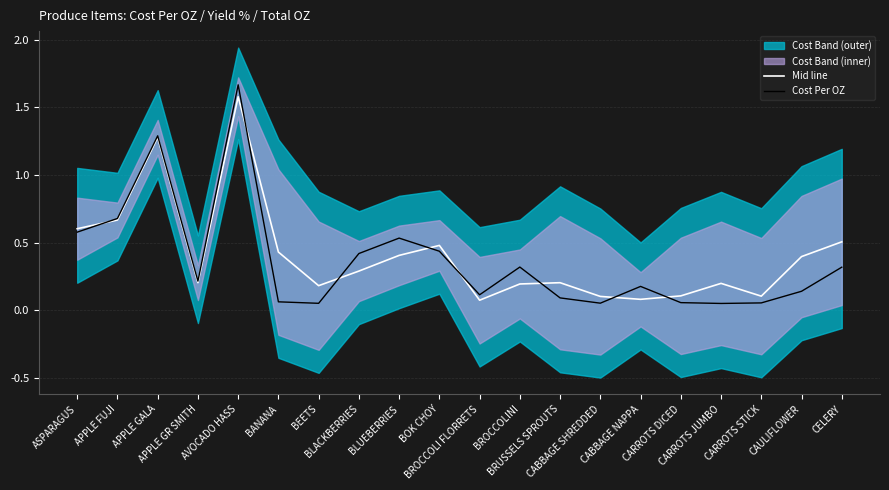

What is the difference between the Cost Per OZ values at CELERY and CARROTS DICED?

0.3